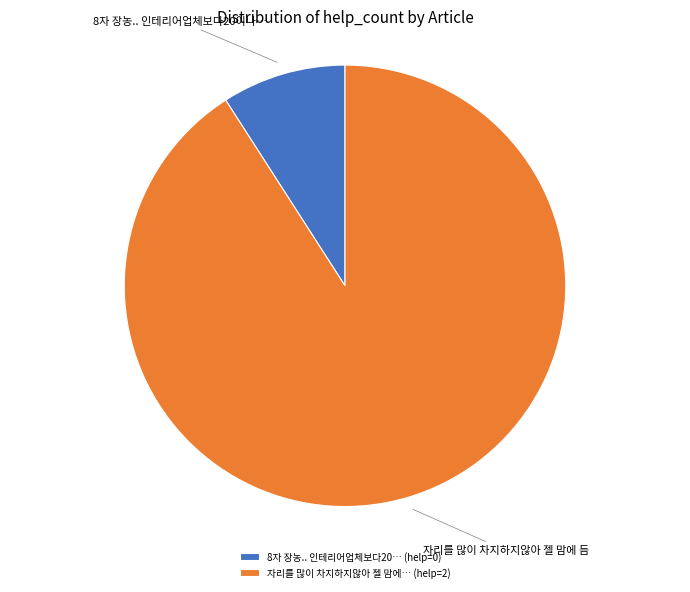

The 자리를 많이 차지하지않아 젤 맘에… (help=2) slice represents 81% of the pie. True or false?

False